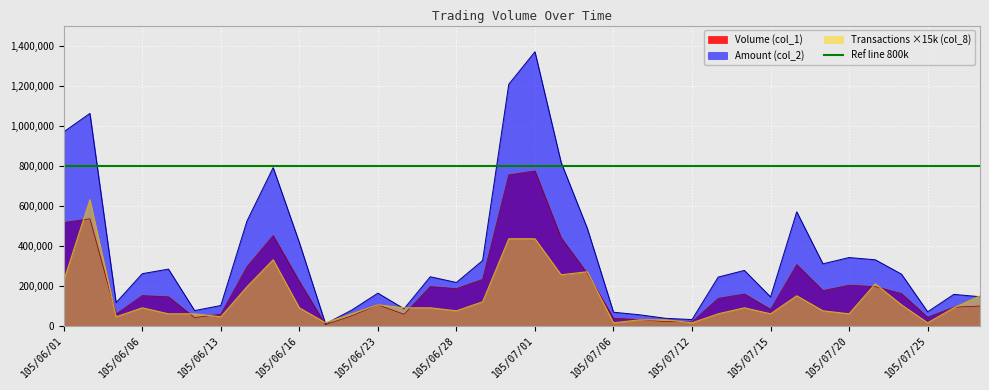

How many series are shown in this chart?

3